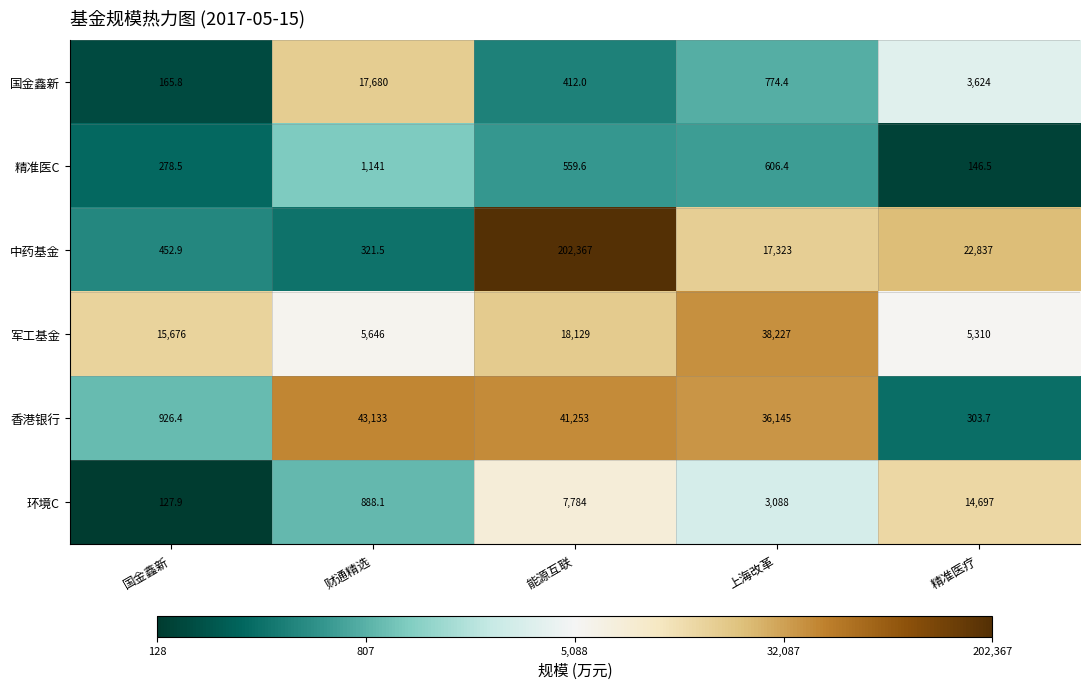

Is it true that 环境C equals 1842.1 at 上海改革?

False